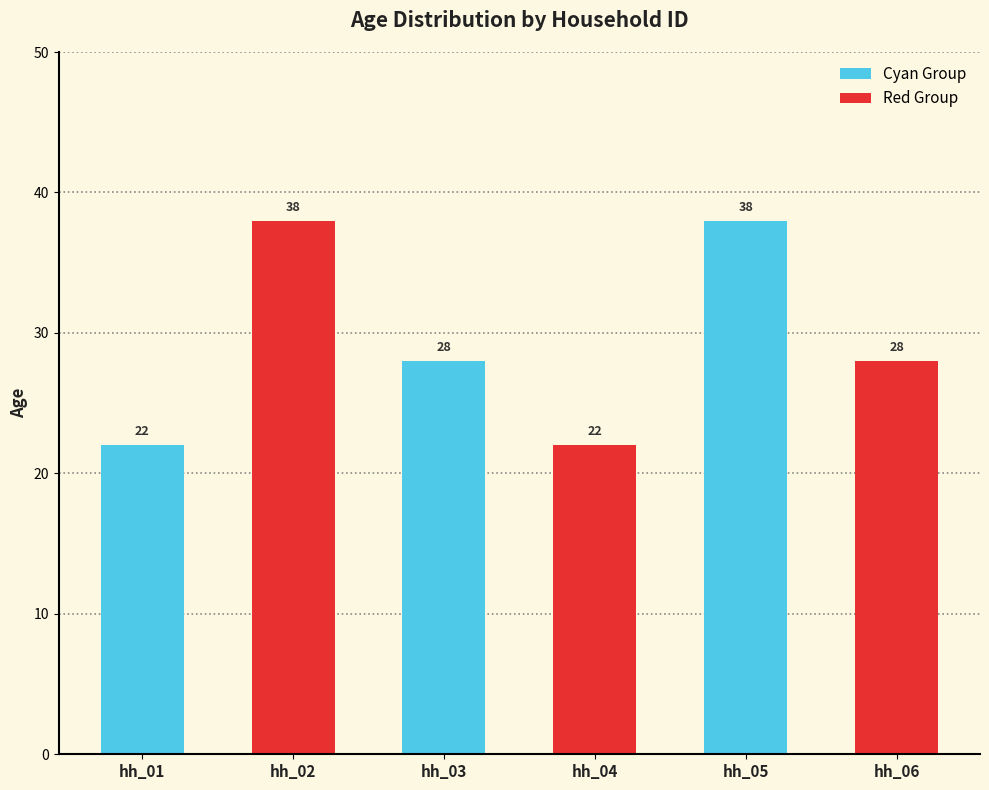

Reading right to left, what are all the values shown in this chart?

28	38	22	28	38	22